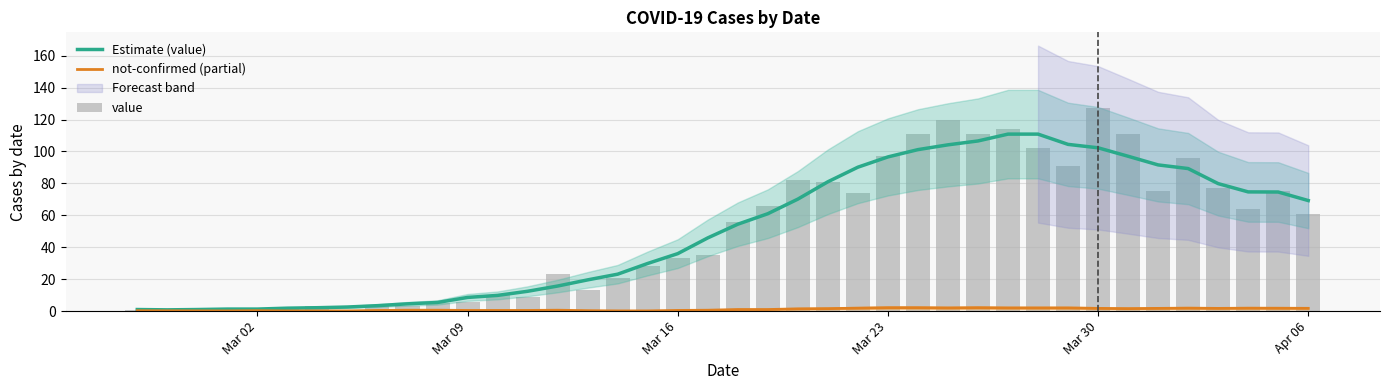

Reading left to right, transcribe all the data shown in this chart.

Estimate (value): 1.0	0.8	1.0	1.3	1.3	1.9	2.1	2.6	3.4	4.6	5.4	8.6	9.9	12.4	15.7	19.6	23.1	29.9	36.0	45.9	54.4	61.0	70.1	81.0	90.1	96.6	101.1	104.1	106.6	110.9	110.9	104.4	102.3	97.0	91.6	89.3	79.9	74.7	74.6	69.2
not-confirmed (partial): 0.2	0.2	0.2	0.1	0.3	0.1	0.1	0.1	0.4	0.6	0.6	0.4	0.4	0.4	0.6	0.3	0.1	0.1	0.4	0.6	1.0	1.0	1.4	1.6	1.9	2.1	2.1	2.0	2.1	2.0	2.0	2.0	1.7	1.6	1.7	1.9	1.7	1.8	1.8	1.8
value: 1.0	0.0	1.0	2.0	0.0	2.0	3.0	1.0	4.0	3.0	5.0	6.0	10.0	9.0	23.0	13.0	21.0	28.0	33.0	35.0	56.0	66.0	82.0	81.0	74.0	97.0	111.0	120.0	111.0	114.0	102.0	91.0	127.0	111.0	75.0	96.0	77.0	64.0	75.0	61.0